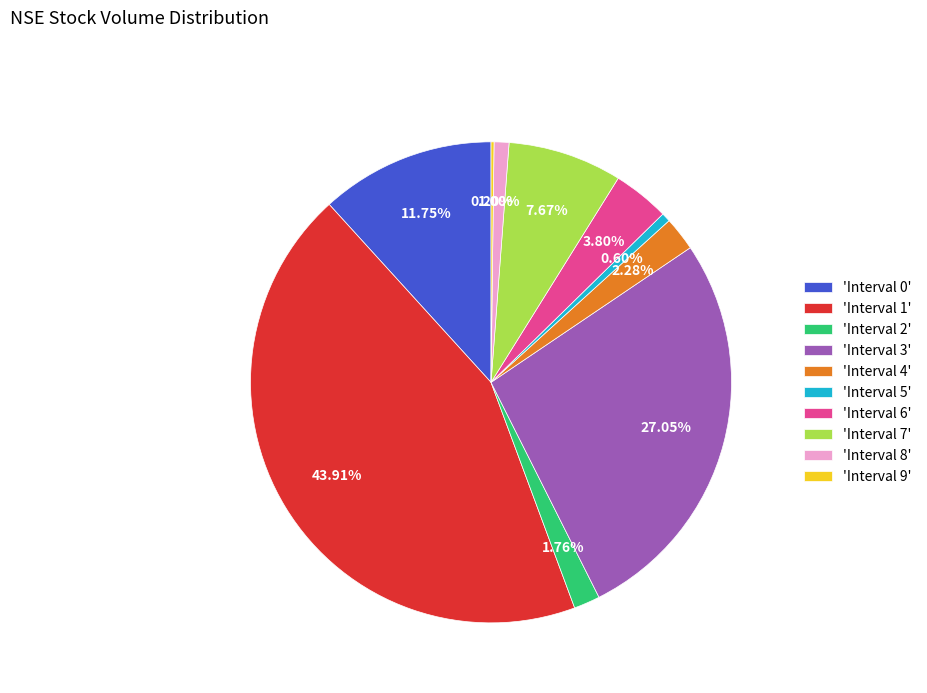

Which has a higher value, 'Interval 8' or 'Interval 7'?

'Interval 7'